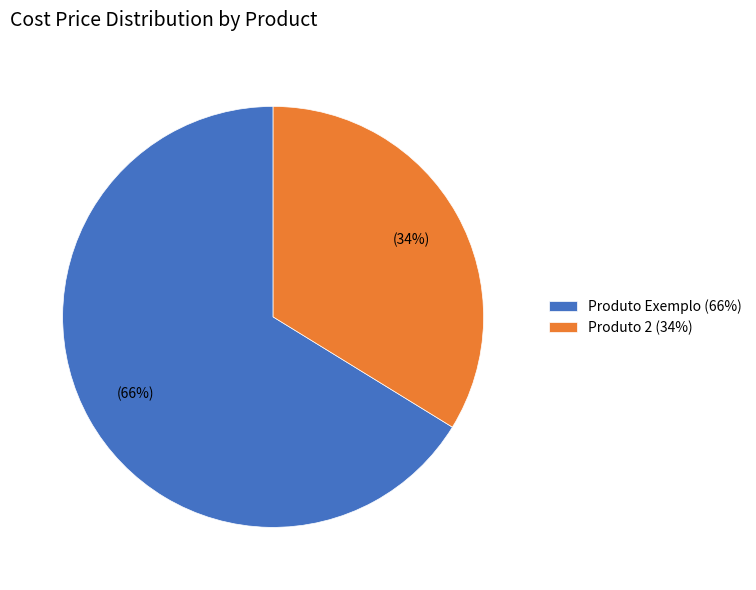

What is the largest slice in the pie chart?

Produto Exemplo